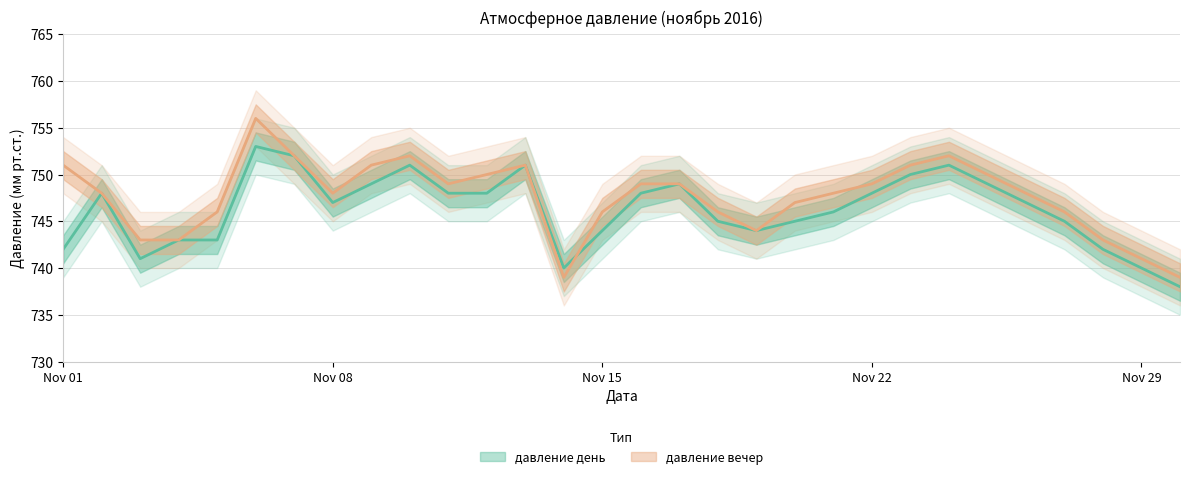

Rank the categories by давление вечер value from highest to lowest.

2016-11-06, 2016-11-07, 2016-11-10, 2016-11-24, 2016-11-01, 2016-11-09, 2016-11-13, 2016-11-23, 2016-11-12, 2016-11-25, 2016-11-11, 2016-11-16, 2016-11-17, 2016-11-22, 2016-11-02, 2016-11-08, 2016-11-21, 2016-11-26, 2016-11-20, 2016-11-05, 2016-11-15, 2016-11-18, 2016-11-27, 2016-11-19, 2016-11-03, 2016-11-04, 2016-11-28, 2016-11-29, 2016-11-14, 2016-11-30